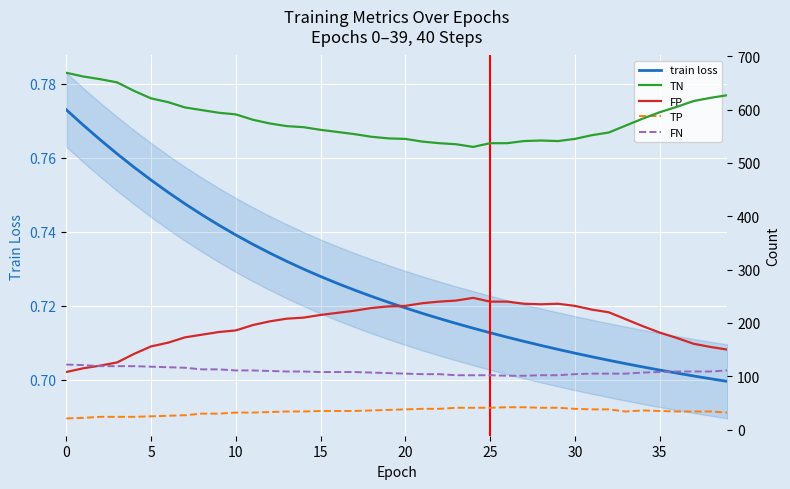

List the labels in order of train loss value, largest first.

0, 1, 2, 3, 4, 5, 6, 7, 8, 9, 10, 11, 12, 13, 14, 15, 16, 17, 18, 19, 20, 21, 22, 23, 24, 25, 26, 27, 28, 29, 30, 31, 32, 33, 34, 35, 36, 37, 38, 39